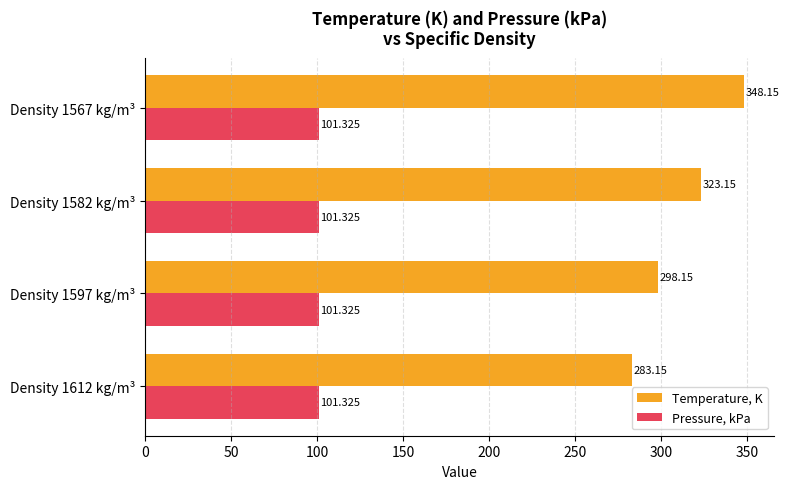

Which series has the largest total across all categories?

Temperature, K